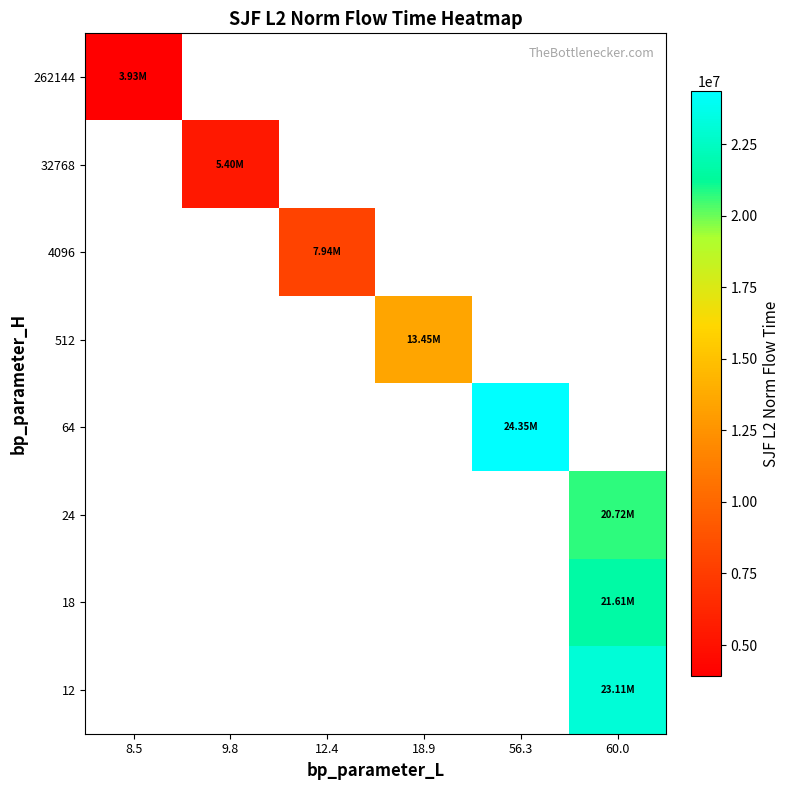

At which category does the chart reach its peak across all series?

56.3